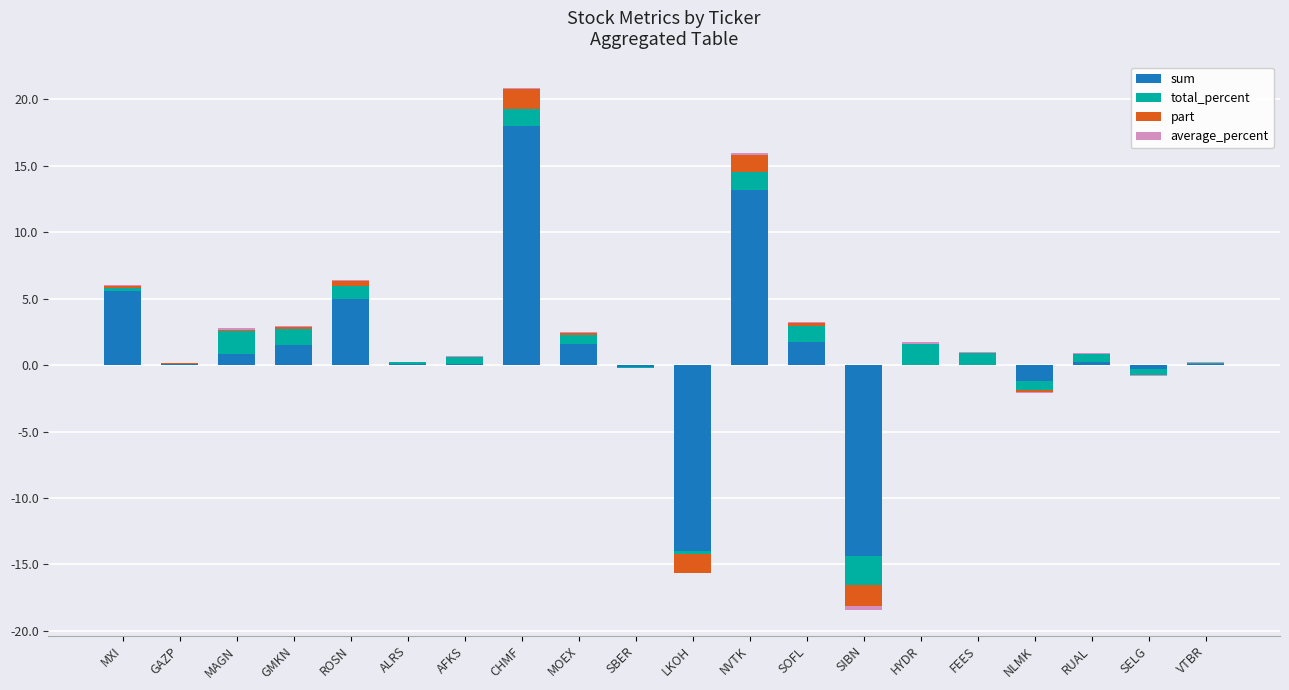

Count the number of data series in this chart.

4